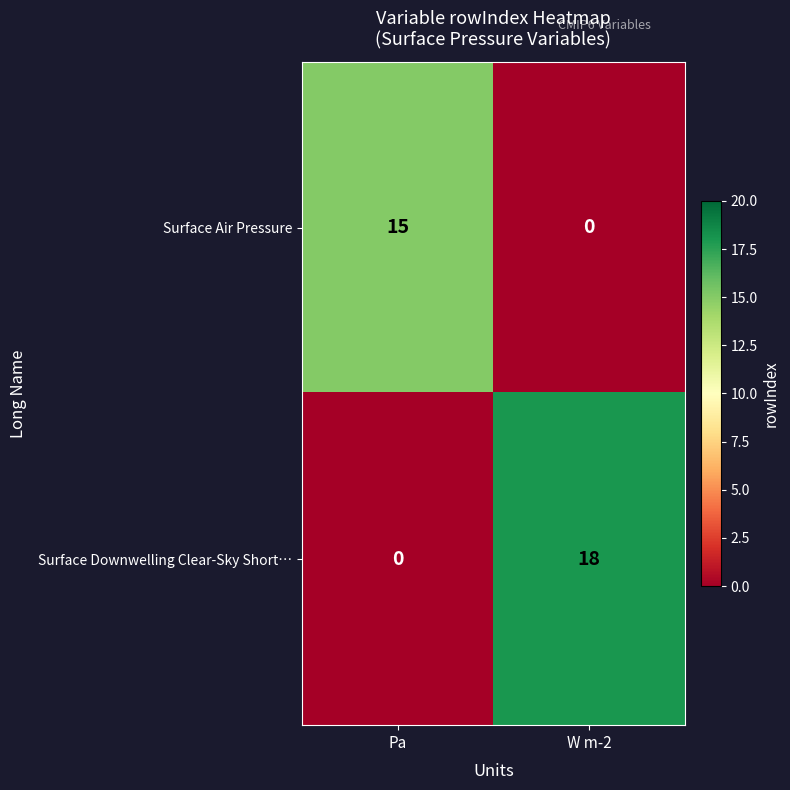

Rank the series by their average value, from lowest to highest.

Surface Air Pressure, Surface Downwelling Clear-Sky Short…